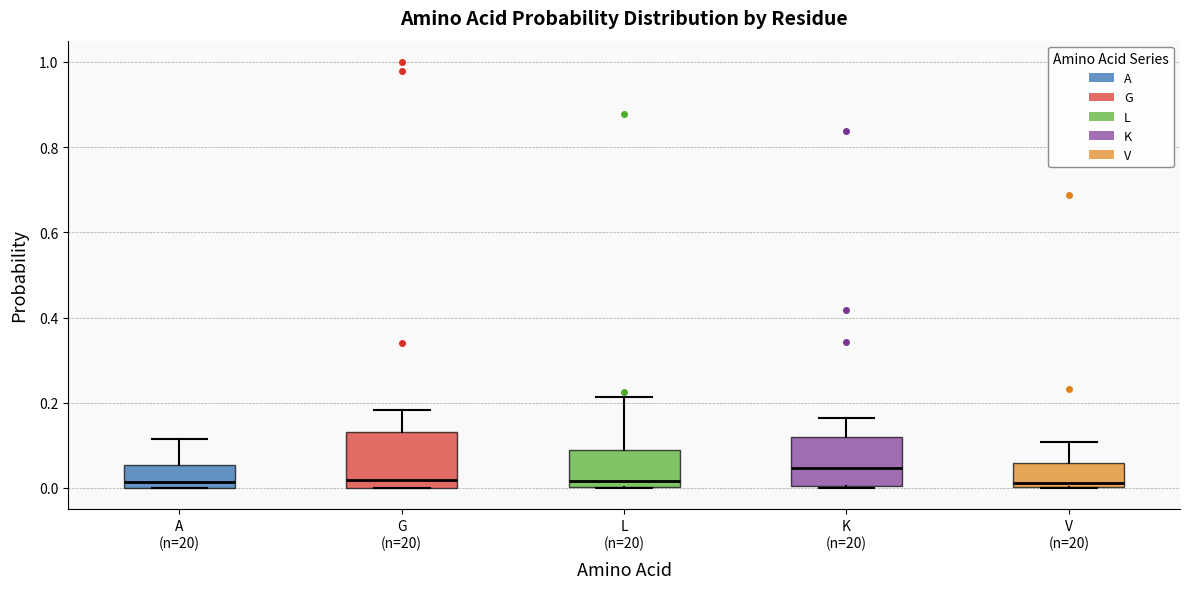

Reading left to right, read every box against the y-axis: the position of its median line, the range the box covers, and the ends of its whiskers. The values are not printed on the chart, so give them approximately, as read against the axis.

A (n=20): median 0.02, box 0.00 to 0.06, whiskers 0.00 to 0.12
G (n=20): median 0.02, box 0.00 to 0.14, whiskers 0.00 to 0.18
L (n=20): median 0.02, box 0.00 to 0.08, whiskers 0.00 to 0.22
K (n=20): median 0.04, box 0.00 to 0.12, whiskers 0.00 to 0.16
V (n=20): median 0.02, box 0.00 to 0.06, whiskers 0.00 to 0.10